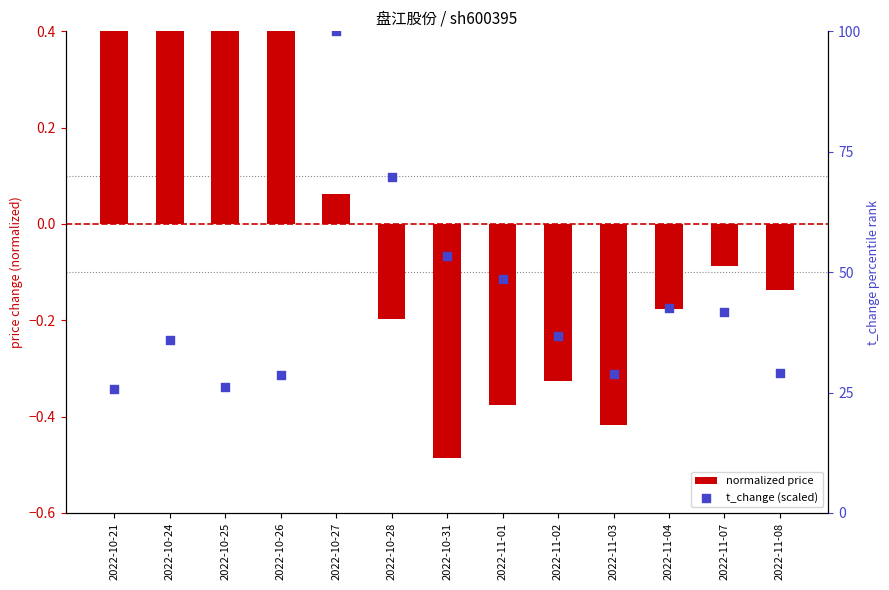

Which series has the widest spread of Y values?

t_change (scaled)